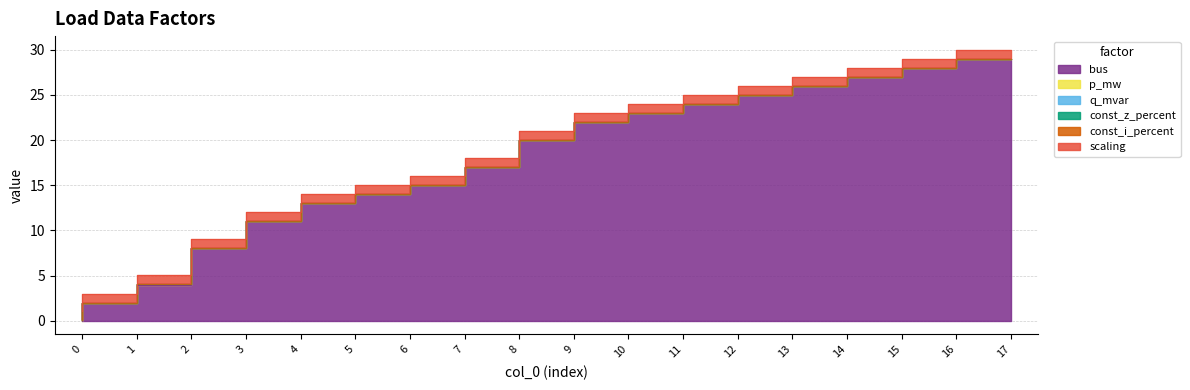

Reading right to left, list all the values displayed in this chart.

bus: 29.0	28.0	27.0	26.0	25.0	24.0	23.0	22.0	20.0	17.0	15.0	14.0	13.0	11.0	8.0	4.0	2.0	0.0
p_mw: 0.0	0.0	0.0	0.0	0.0	0.0	0.0	0.0	0.0	0.0	0.0	0.0	0.0	0.0	0.0	0.0	0.0	0.1
q_mvar: 0.0	0.0	0.0	0.0	0.0	0.0	0.0	0.0	0.0	0.0	0.0	0.0	0.0	0.0	0.0	0.0	0.0	0.0
const_z_percent: 0.0	0.0	0.0	0.0	0.0	0.0	0.0	0.0	0.0	0.0	0.0	0.0	0.0	0.0	0.0	0.0	0.0	0.0
const_i_percent: 0.0	0.0	0.0	0.0	0.0	0.0	0.0	0.0	0.0	0.0	0.0	0.0	0.0	0.0	0.0	0.0	0.0	0.0
scaling: 1.0	1.0	1.0	1.0	1.0	1.0	1.0	1.0	1.0	1.0	1.0	1.0	1.0	1.0	1.0	1.0	1.0	1.0